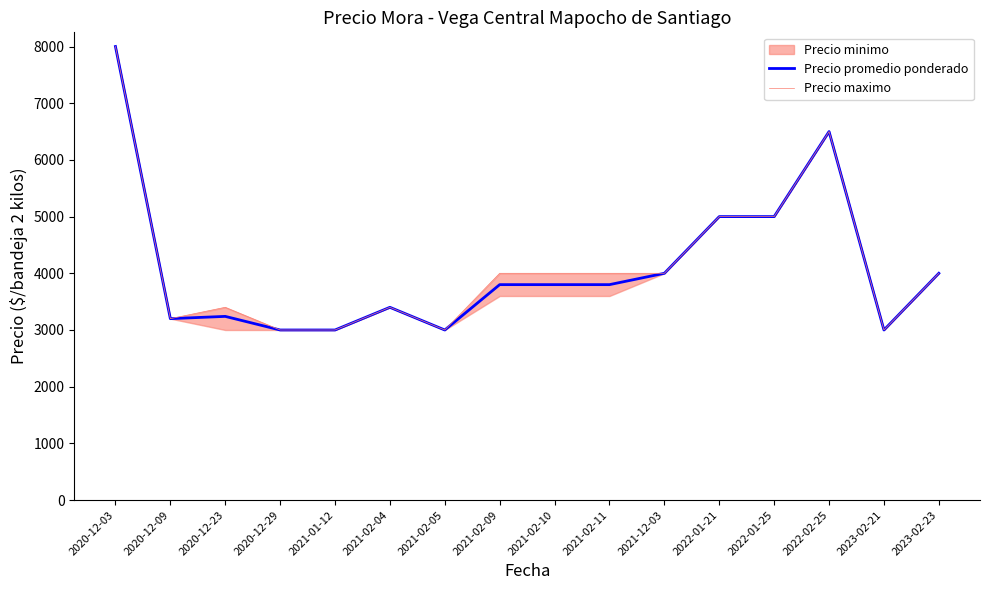

At which label is Precio maximo closest to 5500?

2022-01-21